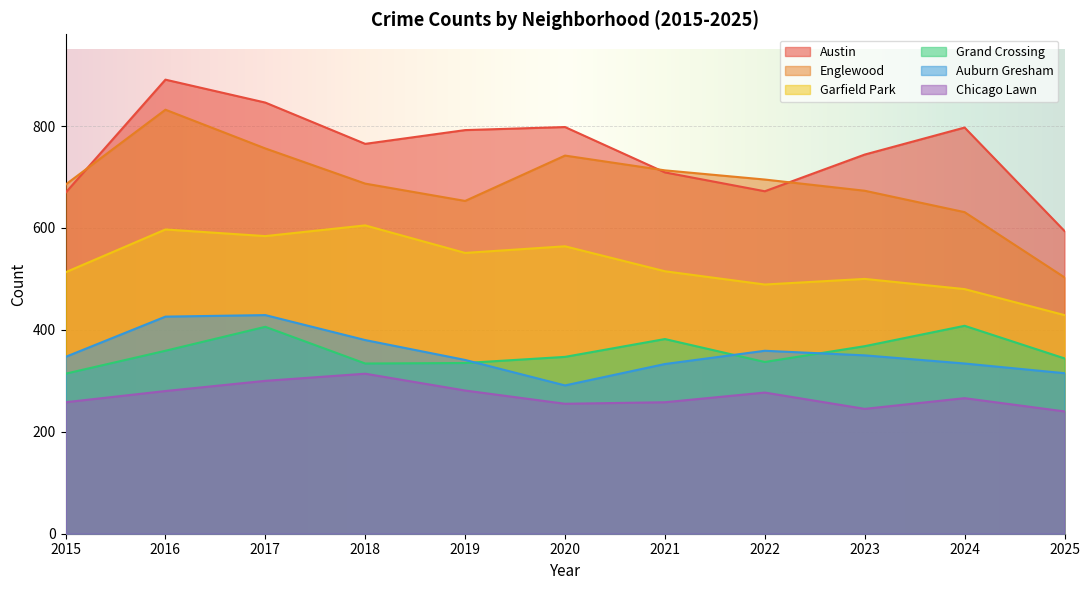

Read the Garfield Park value at 2022, to the nearest 5.

490